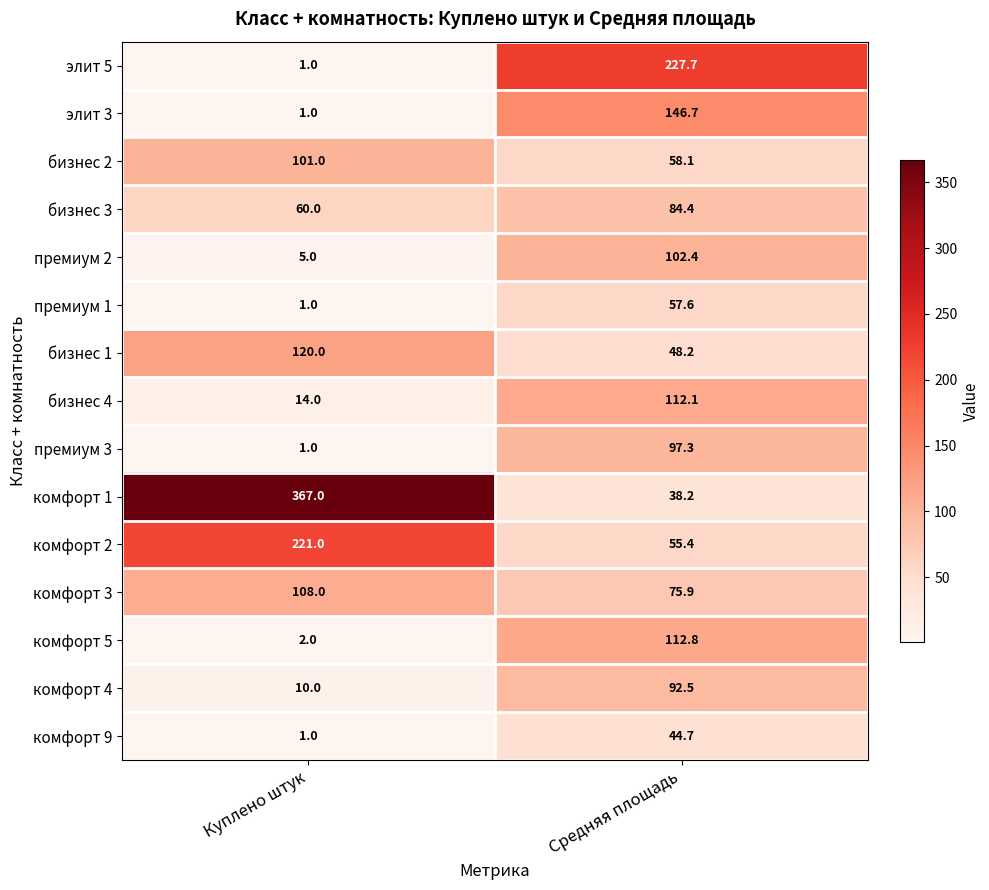

What is the maximum value shown in the chart?

367.0